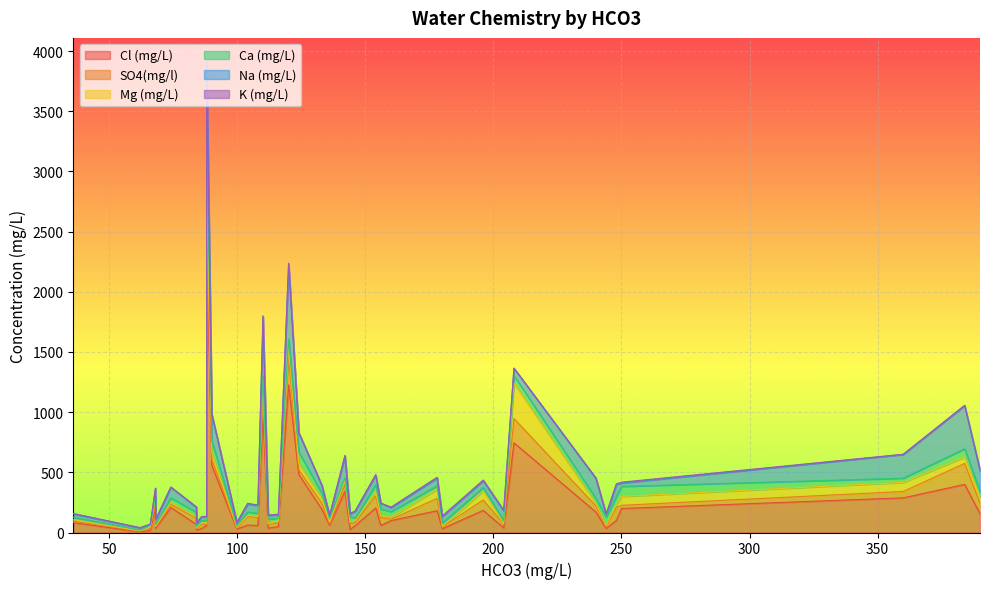

At which label does K (mg/L) reach its minimum?

74